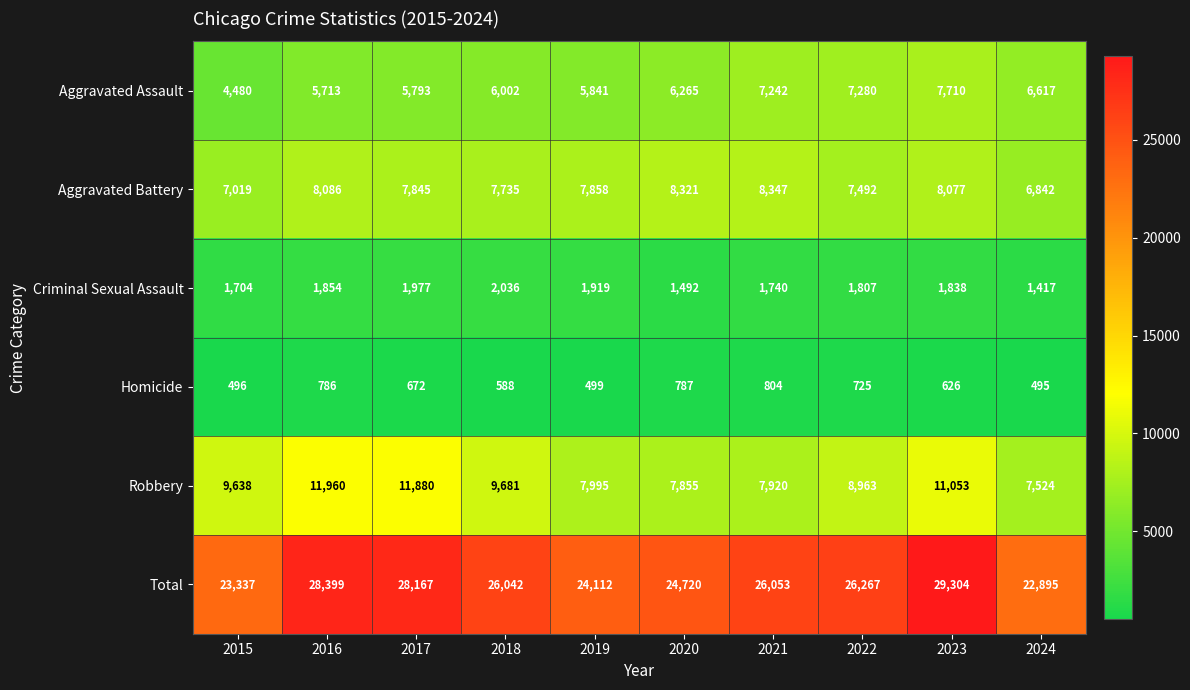

Count the number of categories in the chart.

10